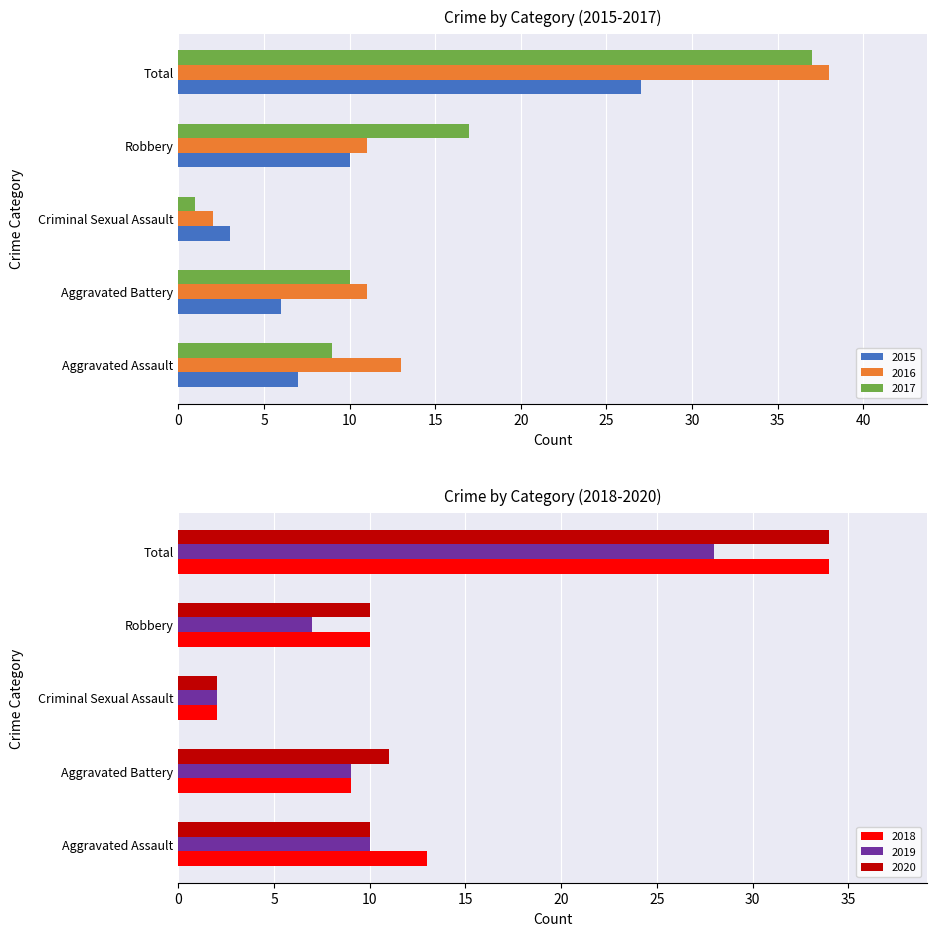

Does the chart contain any negative values?

No